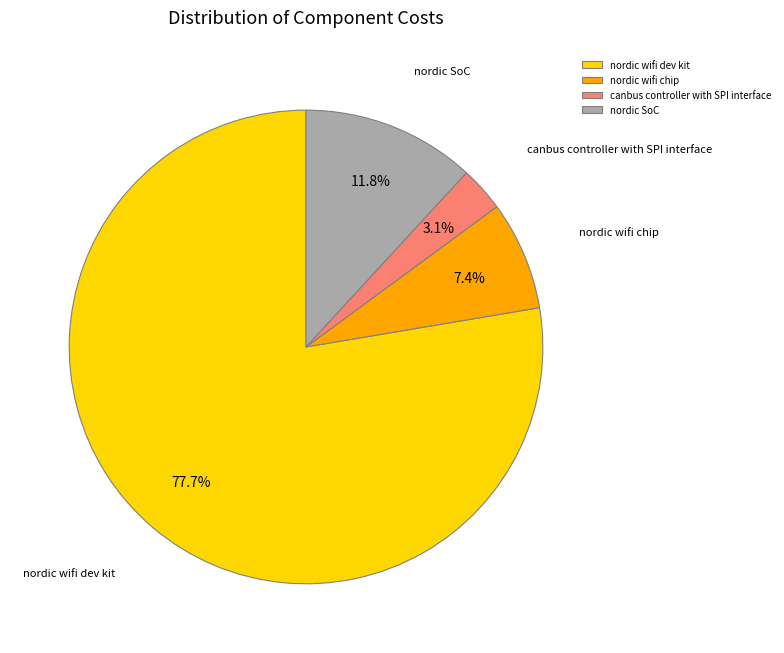

How many segments does this pie chart have?

4